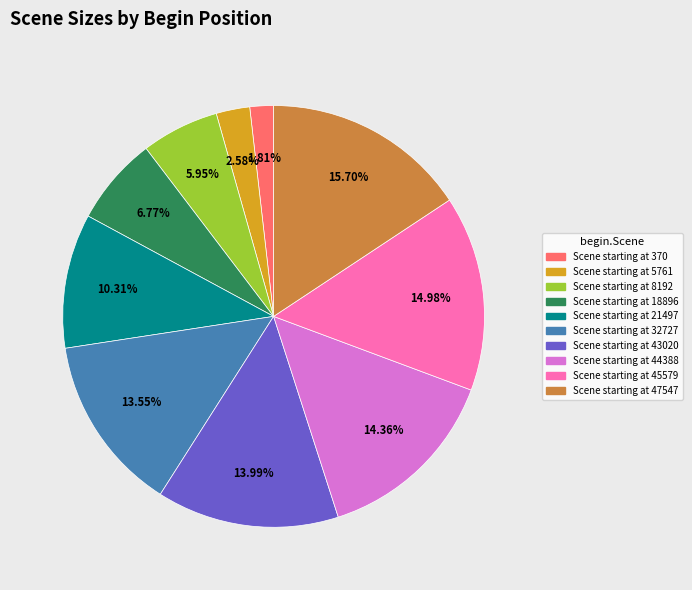

Is there any slice that represents more than half of the pie?

No